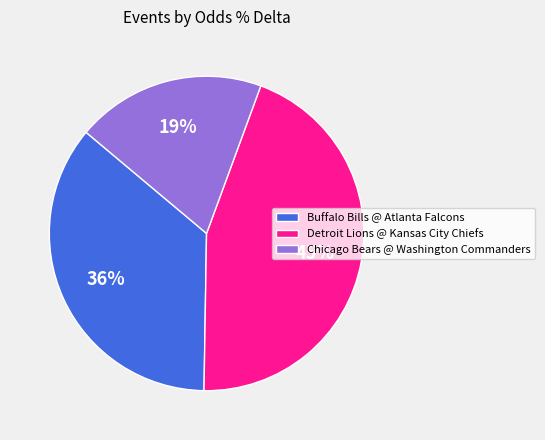

What is the smallest slice in the pie chart?

Chicago Bears @ Washington Commanders